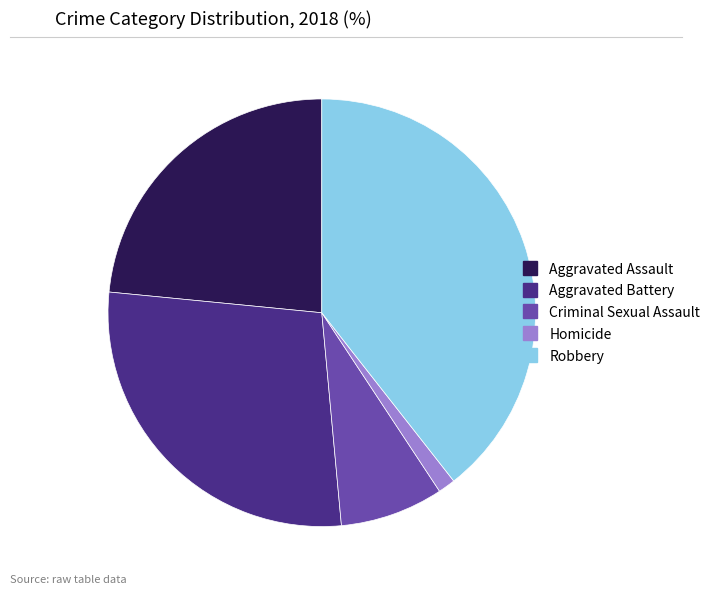

Is it true that Robbery is 39% of the pie?

True